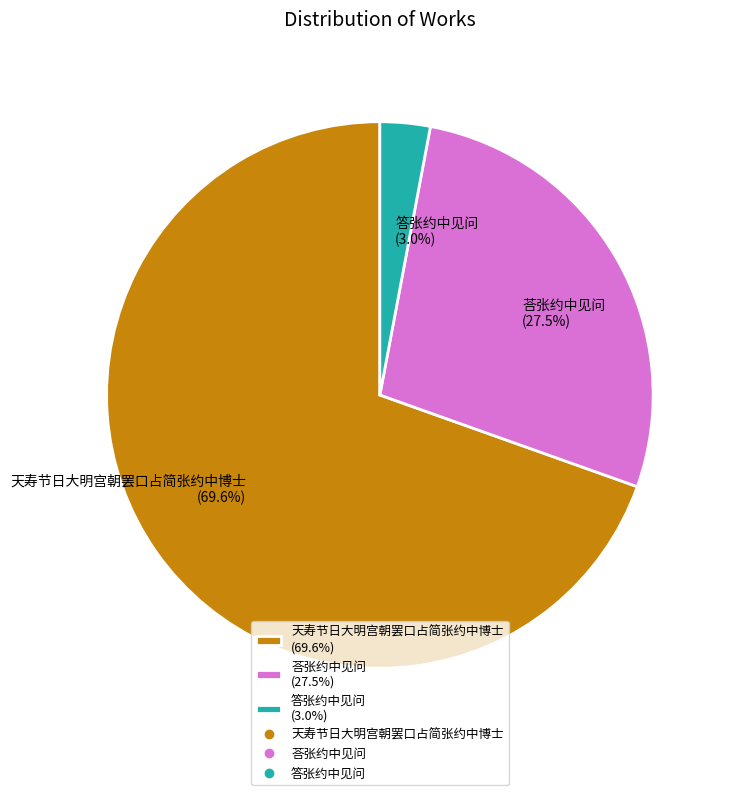

Which slice is the smallest?

答张约中见问